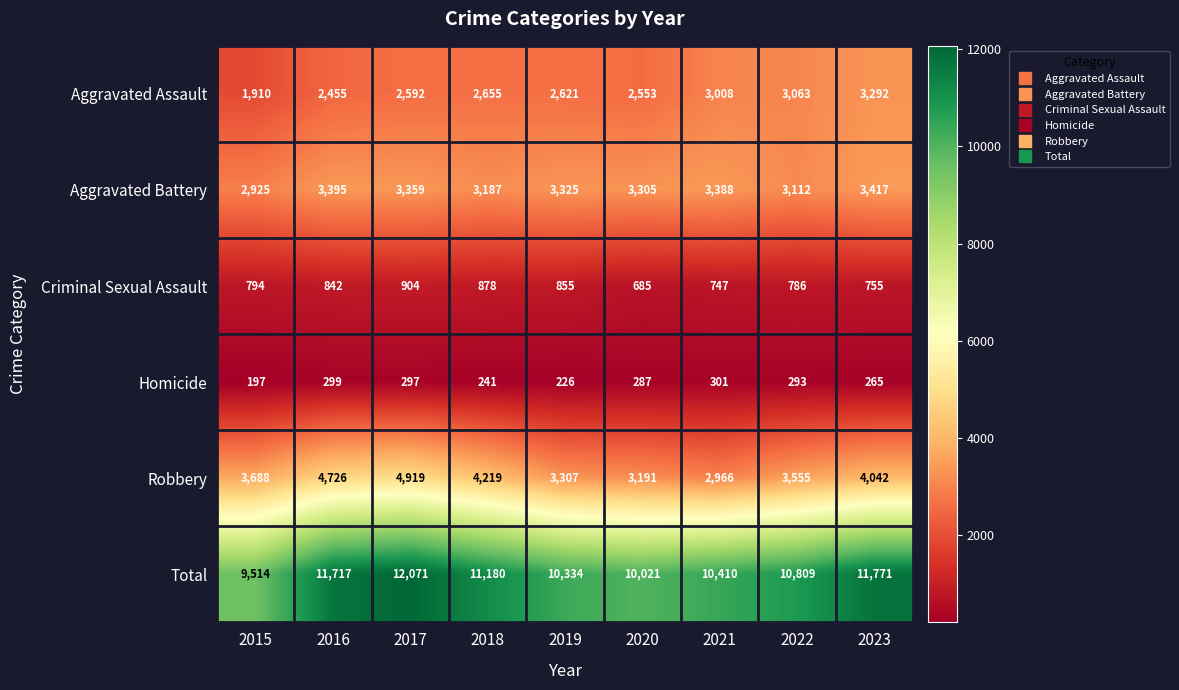

What is the approximate value of Criminal Sexual Assault at 2022?

786